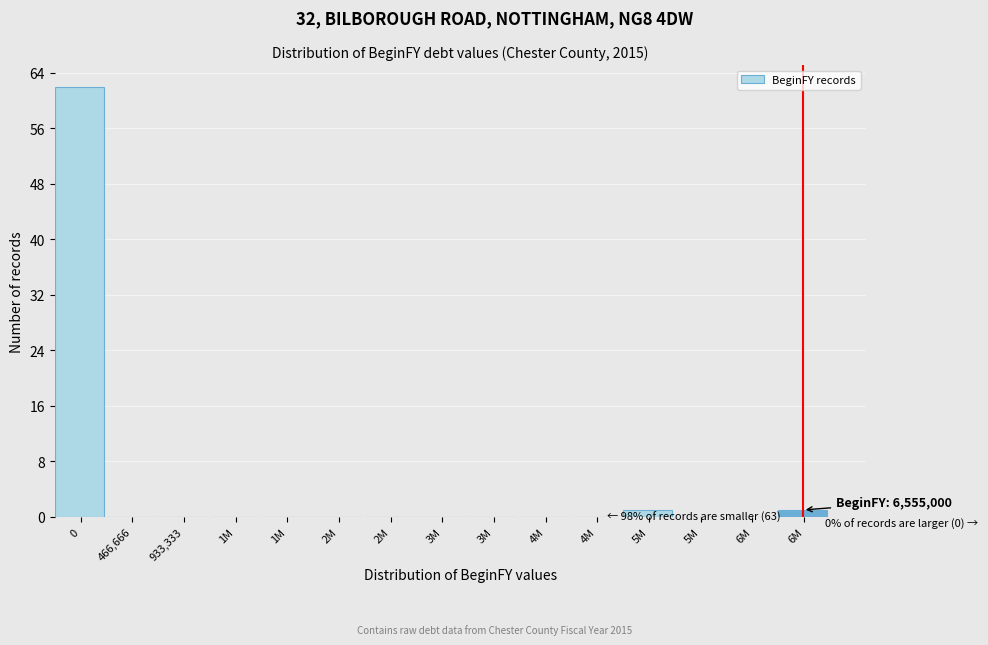

Are the bars horizontal?

No